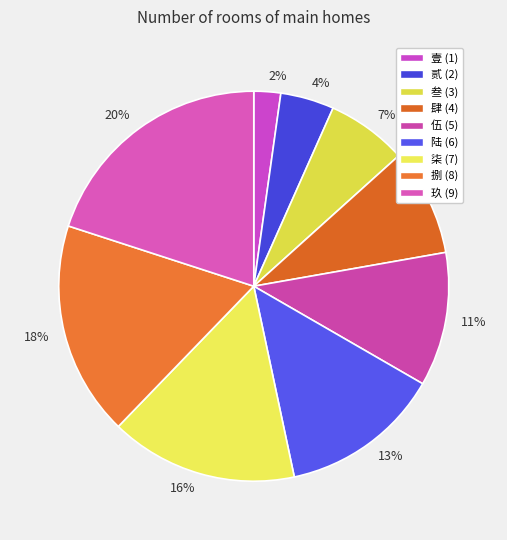

Count the number of slices in the pie.

9